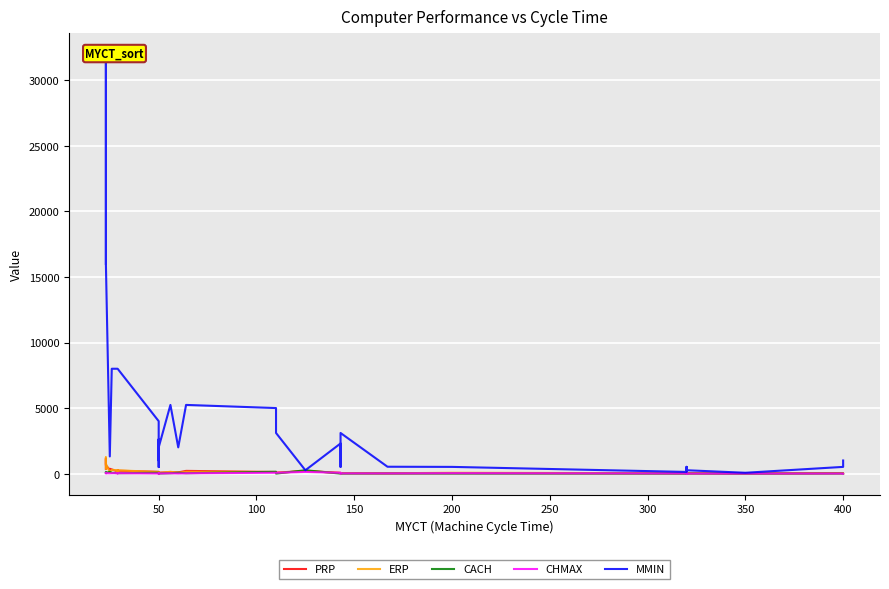

True or false: CACH and MMIN intersect in this chart.

False